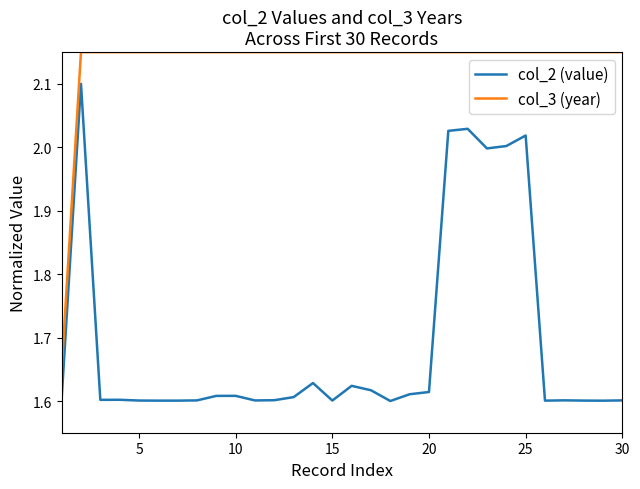

Does the chart display data point markers on the line(s)?

No